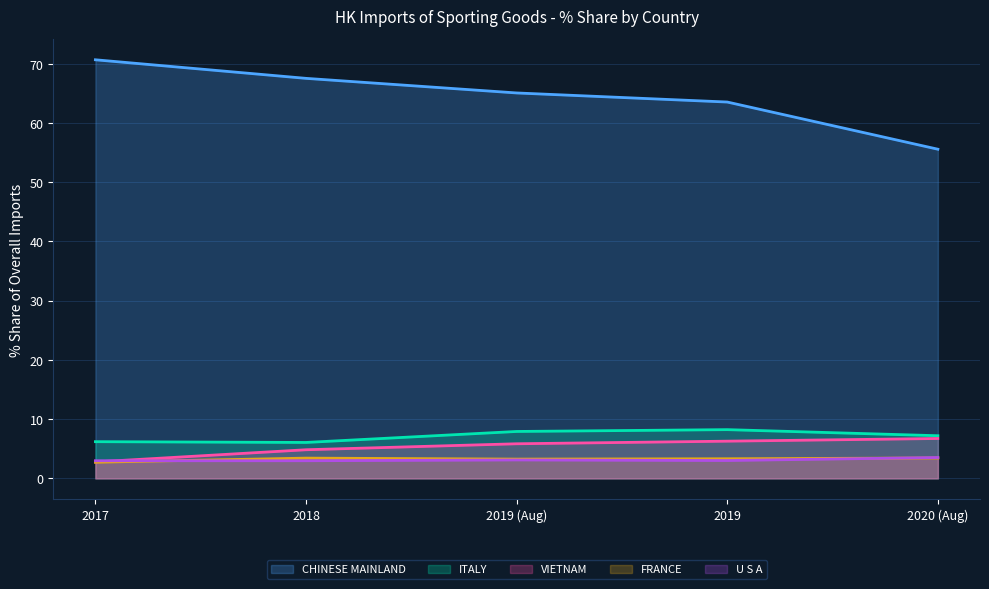

List the series in order of their peak value, lowest first.

FRANCE, U S A, VIETNAM, ITALY, CHINESE MAINLAND